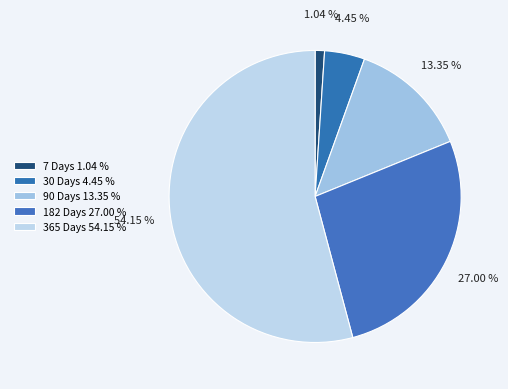

Rank the categories by value from lowest to highest.

7 Days, 30 Days, 90 Days, 182 Days, 365 Days